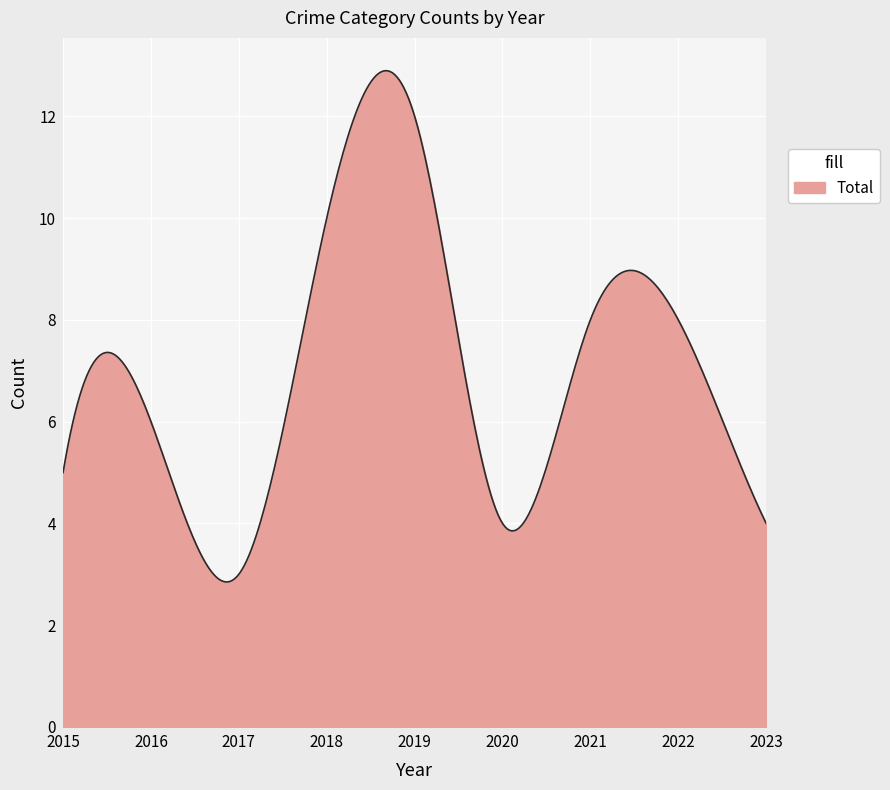

What is the maximum value shown in the chart?

12.9